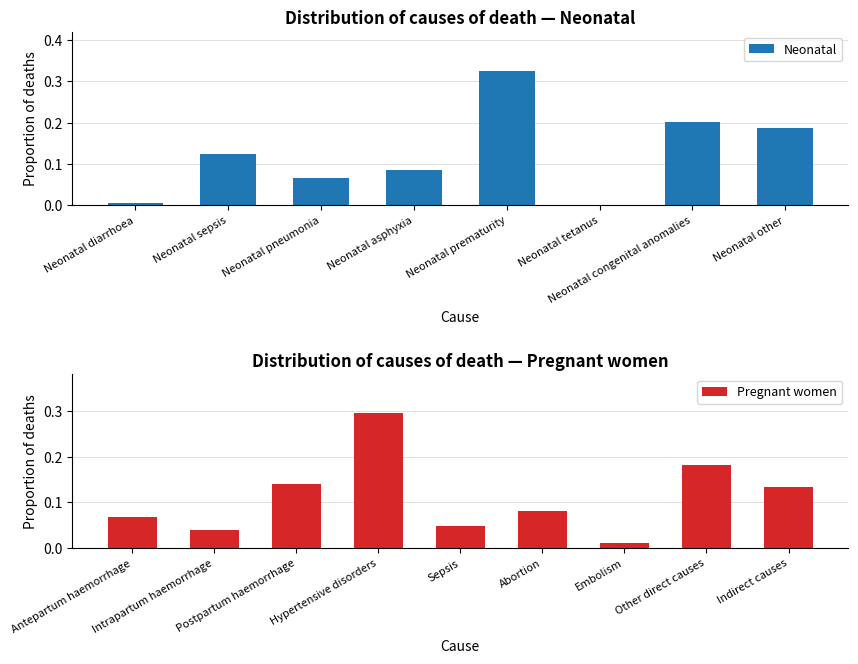

What is the difference between the second highest and minimum values?

0.2